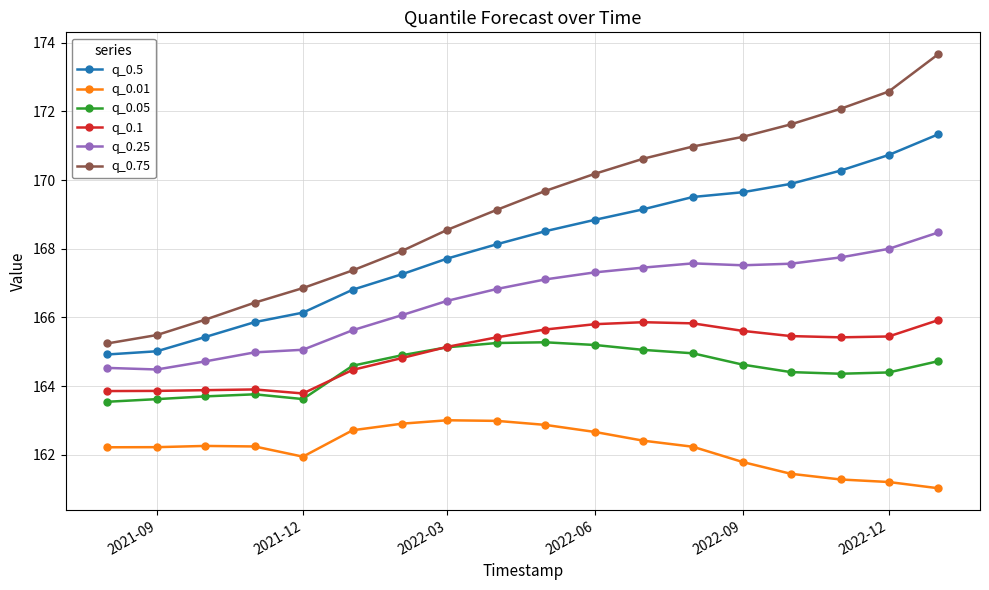

What is the smallest value displayed?

161.0